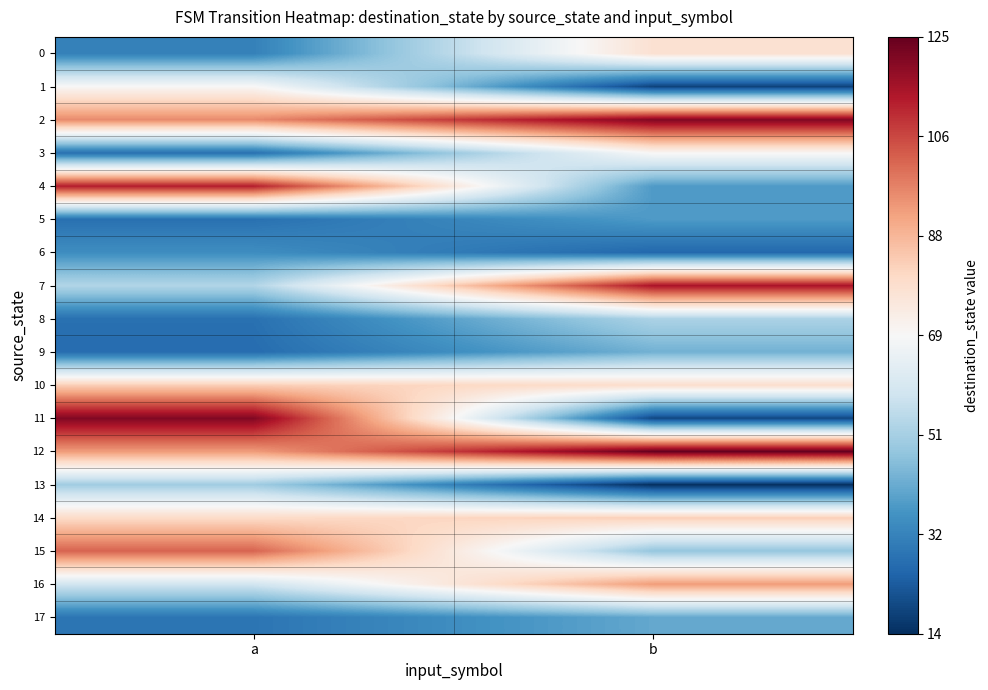

Rank the series at a from highest to lowest value.

11, 4, 15, 2, 12, 10, 14, 1, 16, 7, 13, 6, 0, 17, 3, 5, 8, 9